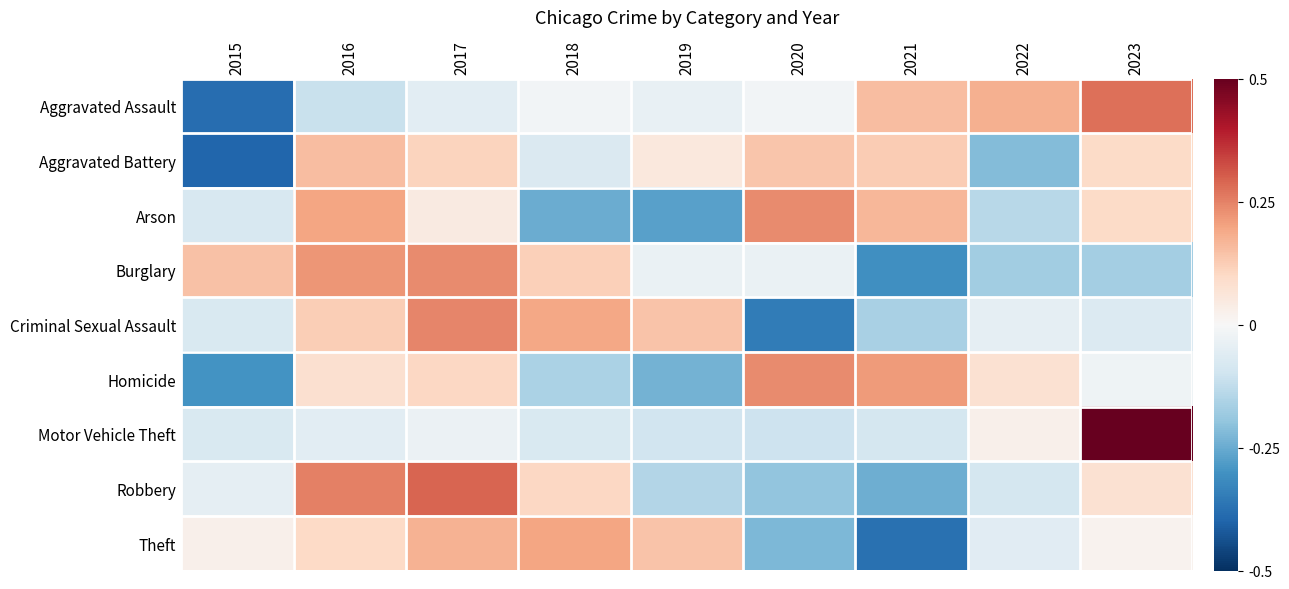

Rank the series by their maximum value, from highest to lowest.

Motor Vehicle Theft, Robbery, Aggravated Assault, Criminal Sexual Assault, Arson, Burglary, Homicide, Theft, Aggravated Battery